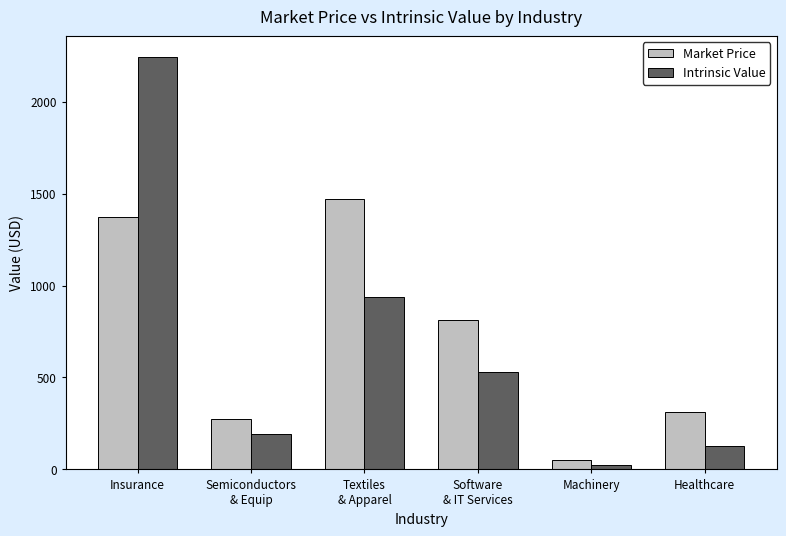

How many categories are shown in the chart?

6